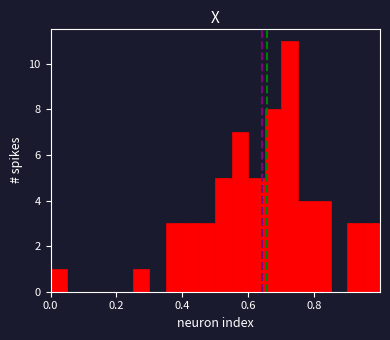

Around what value on the x-axis is the tallest bar? Give the approximate position of its centre, as read against the axis.

0.72